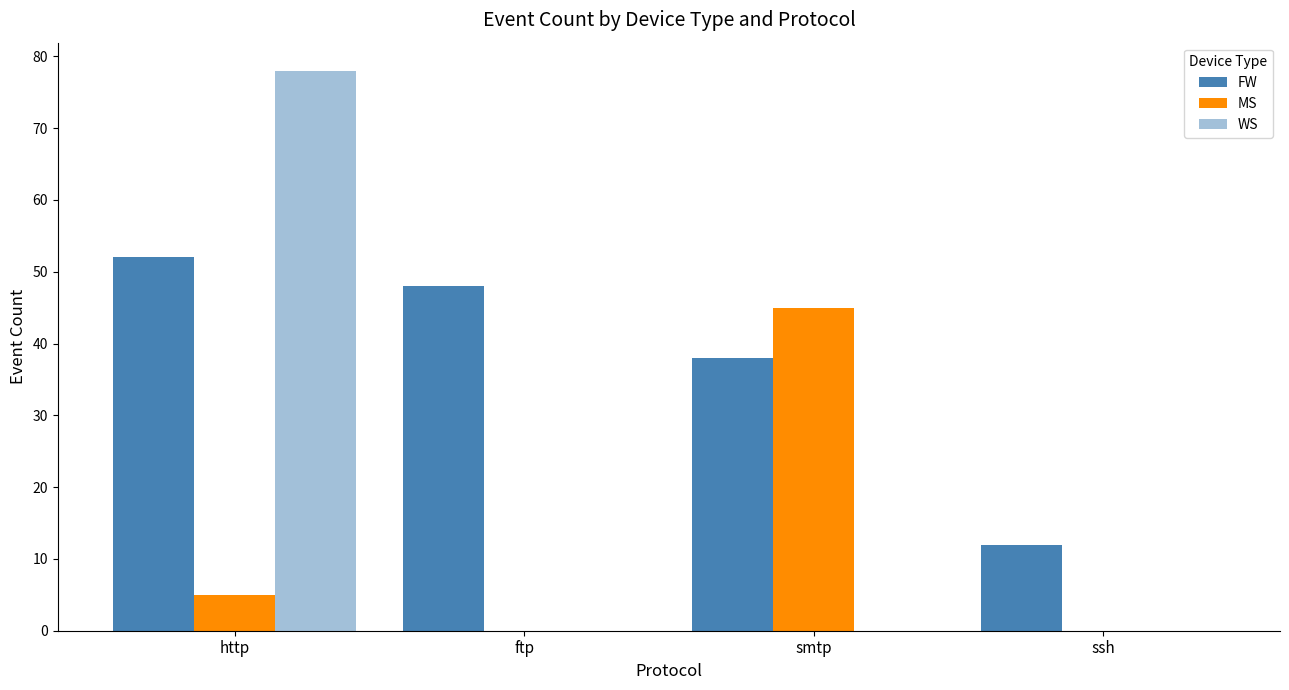

Between http and ssh, which series saw the biggest shift?

WS